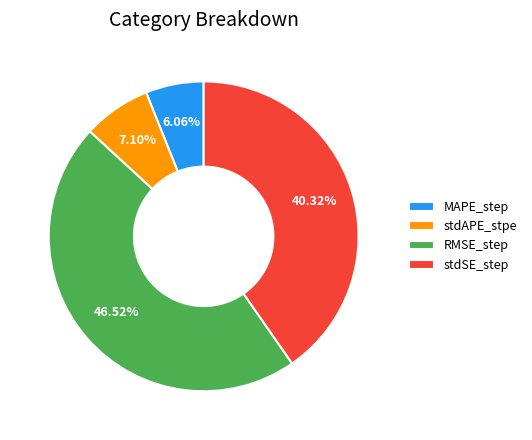

Between MAPE_step and stdSE_step, which is larger?

stdSE_step